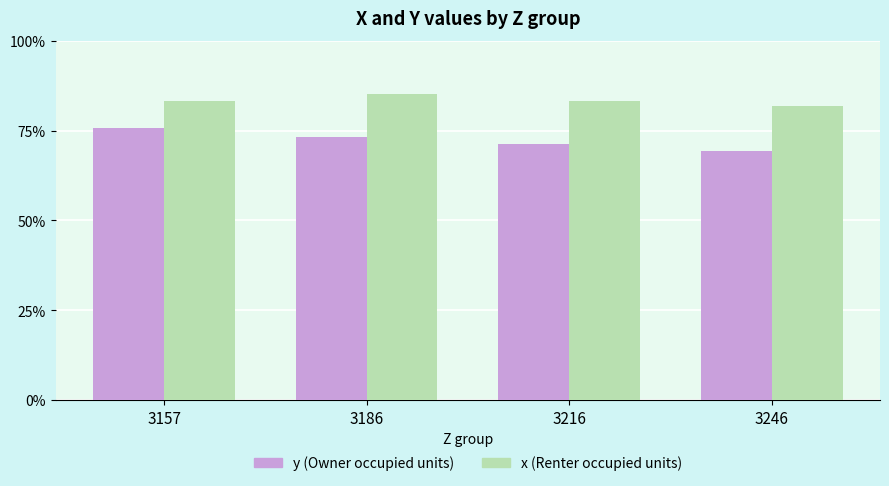

Does the chart contain any negative values?

No